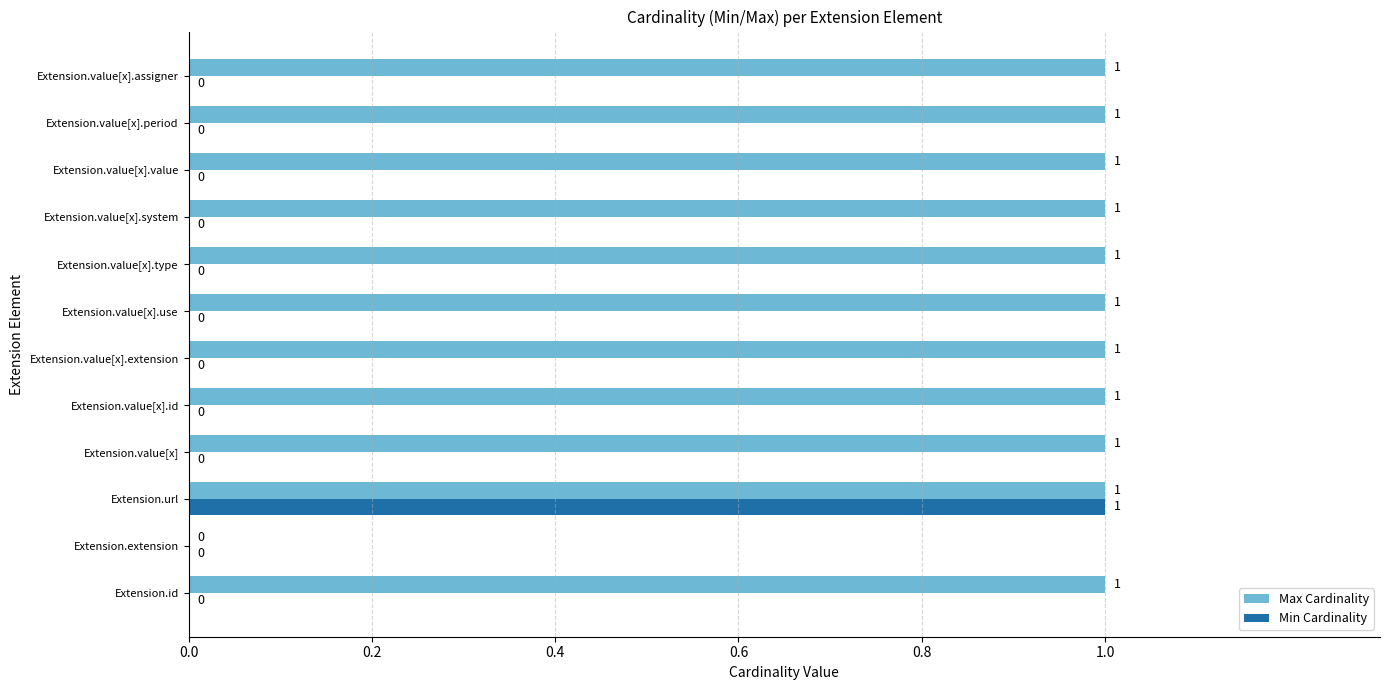

At which category is the sum across all series the highest?

Extension.url